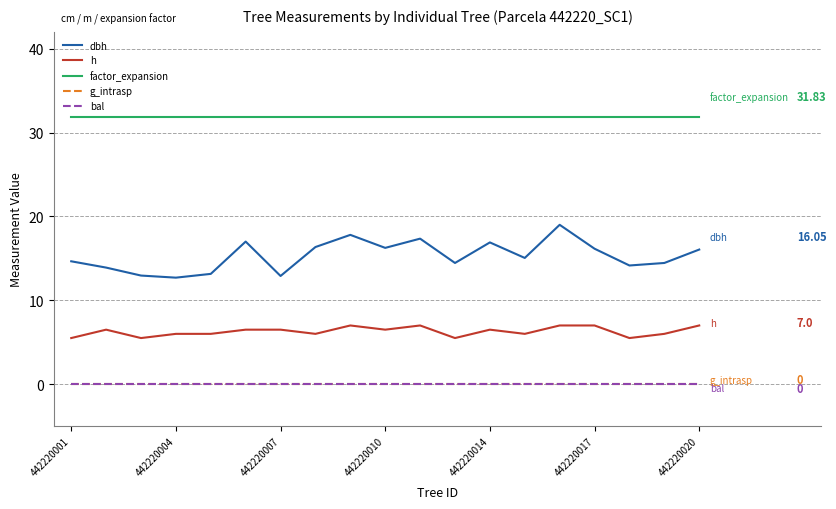

Does the chart display data point markers on the line(s)?

No